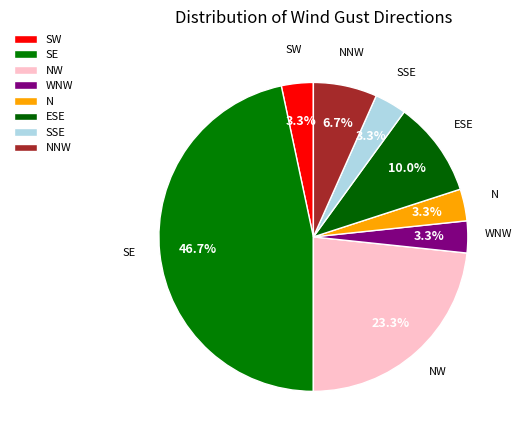

How many segments does this pie chart have?

8